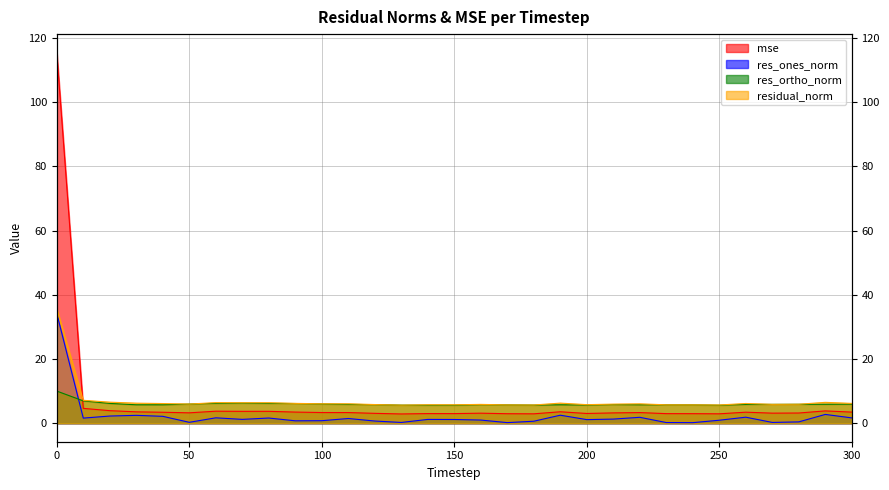

True or false: res_ones_norm has a value of 0.7 at 90.

True